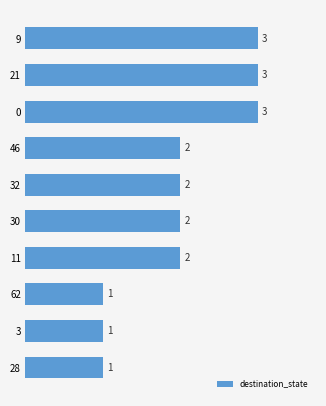

Is it true that the value at 9 is 3?

True